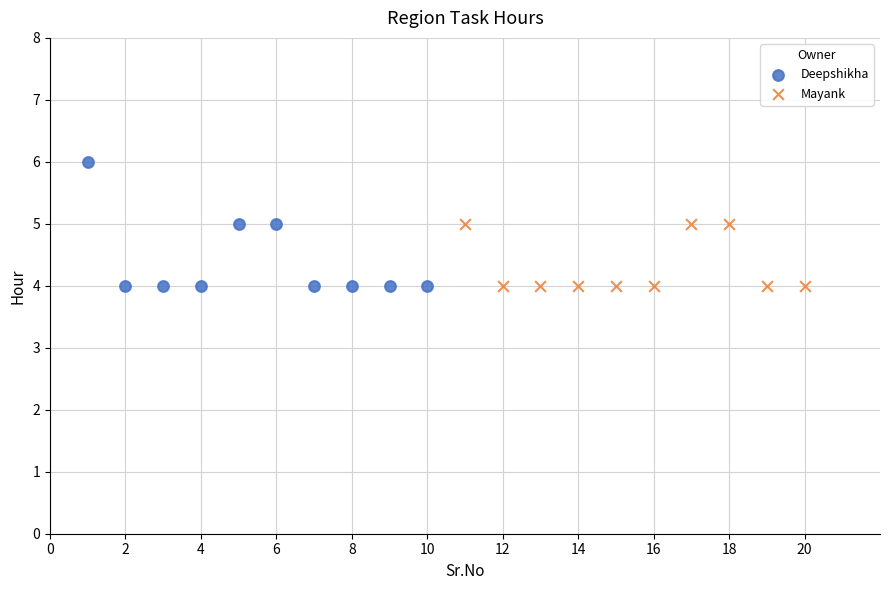

Which series contains the highest Y value?

Deepshikha